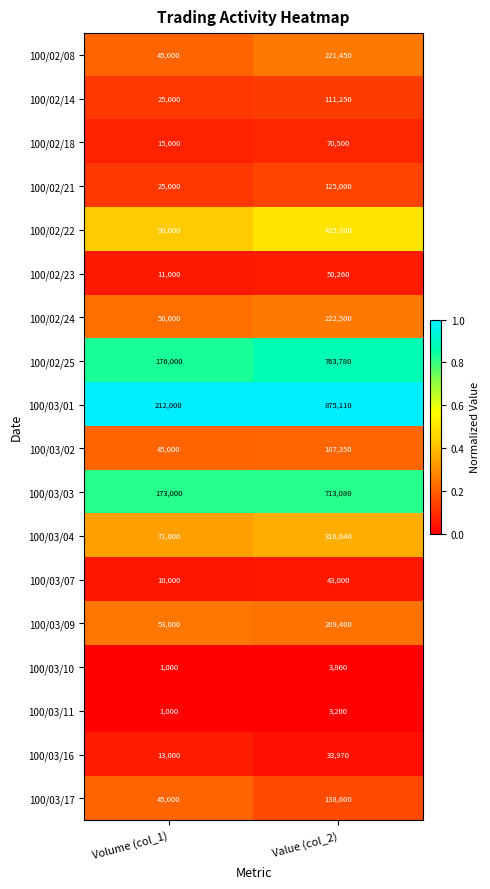

The value of 100/02/22 at Value (col_2) is 569669. True or false?

False